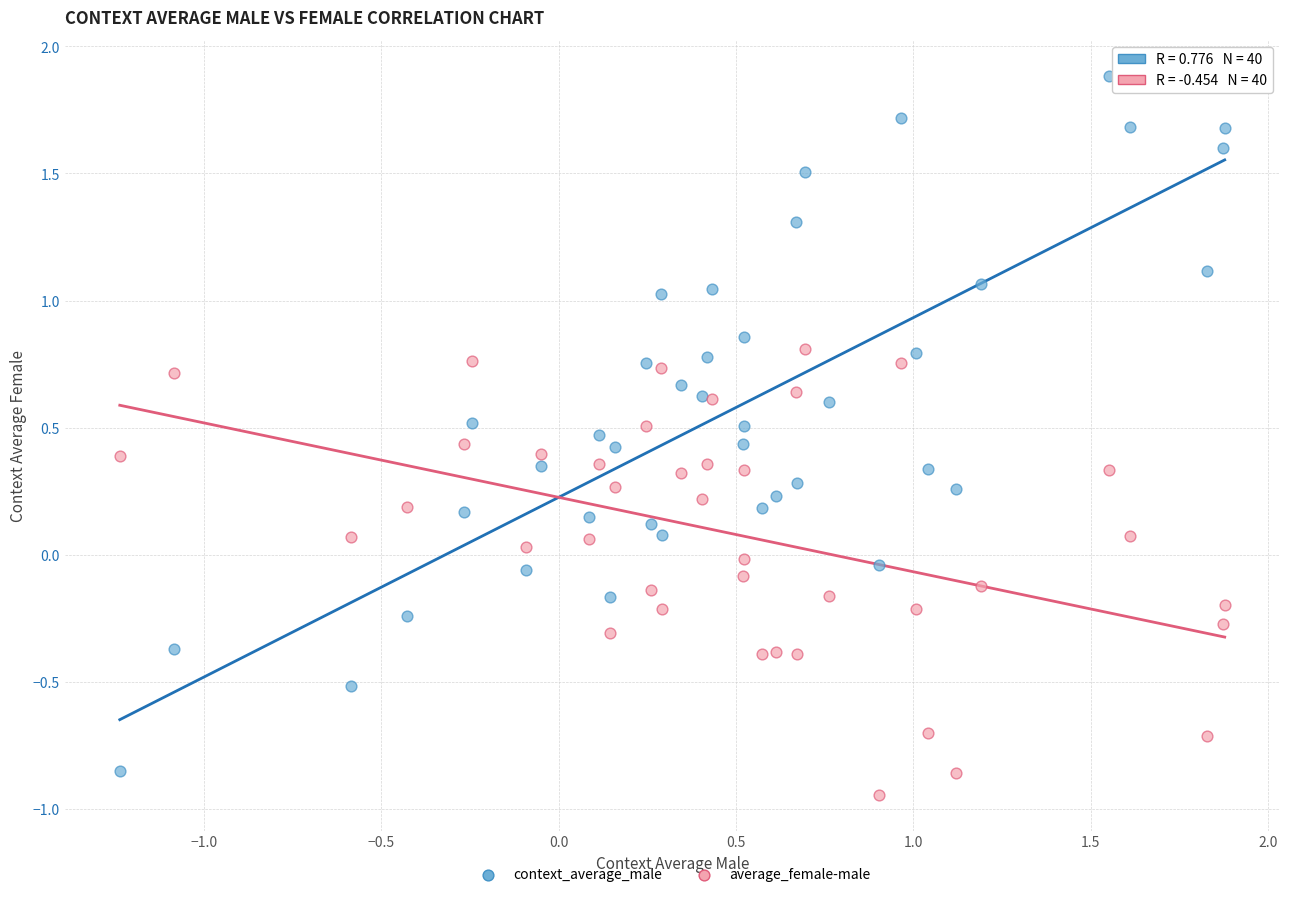

Which series reaches the maximum Y coordinate?

context_average_male